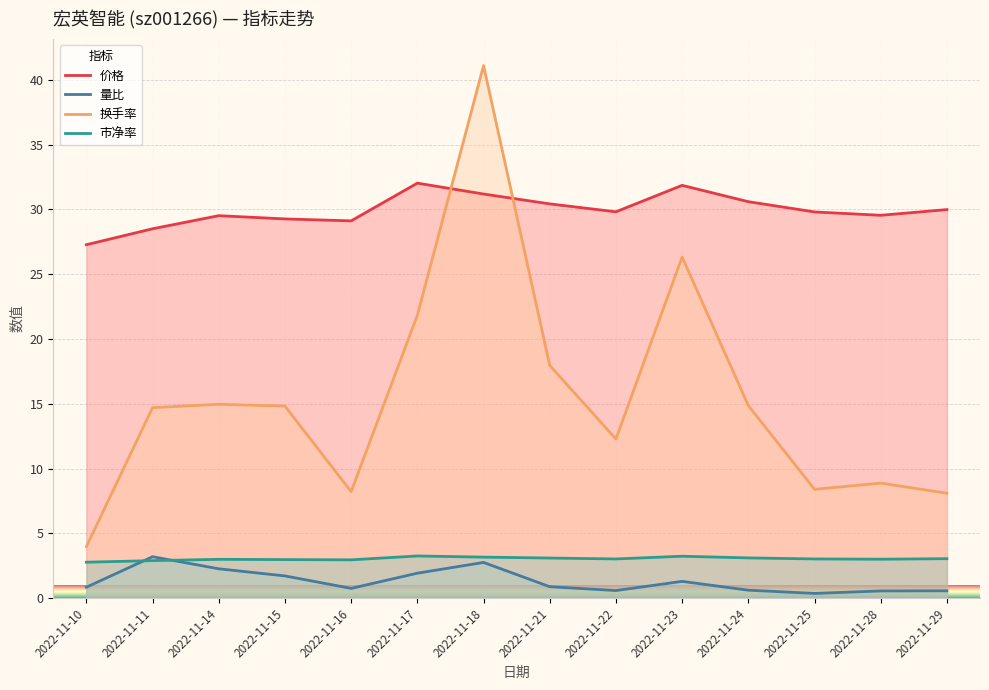

Reading right to left, transcribe all the data shown in this chart.

价格: 2022-11-29=30.0	2022-11-28=29.5	2022-11-25=29.8	2022-11-24=30.6	2022-11-23=31.9	2022-11-22=29.8	2022-11-21=30.4	2022-11-18=31.2	2022-11-17=32.0	2022-11-16=29.1	2022-11-15=29.3	2022-11-14=29.5	2022-11-11=28.5	2022-11-10=27.3
量比: 2022-11-29=0.6	2022-11-28=0.6	2022-11-25=0.4	2022-11-24=0.6	2022-11-23=1.3	2022-11-22=0.6	2022-11-21=0.9	2022-11-18=2.8	2022-11-17=1.9	2022-11-16=0.8	2022-11-15=1.7	2022-11-14=2.3	2022-11-11=3.2	2022-11-10=0.8
换手率: 2022-11-29=8.1	2022-11-28=8.9	2022-11-25=8.4	2022-11-24=14.9	2022-11-23=26.3	2022-11-22=12.3	2022-11-21=18.0	2022-11-18=41.1	2022-11-17=21.8	2022-11-16=8.2	2022-11-15=14.8	2022-11-14=15.0	2022-11-11=14.7	2022-11-10=4.0
市净率: 2022-11-29=3.0	2022-11-28=3.0	2022-11-25=3.0	2022-11-24=3.1	2022-11-23=3.2	2022-11-22=3.0	2022-11-21=3.1	2022-11-18=3.2	2022-11-17=3.3	2022-11-16=3.0	2022-11-15=3.0	2022-11-14=3.0	2022-11-11=2.9	2022-11-10=2.8